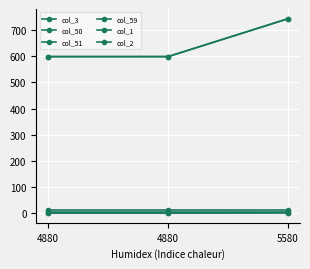

Count the col_50 values in the range 0 to 1.

3